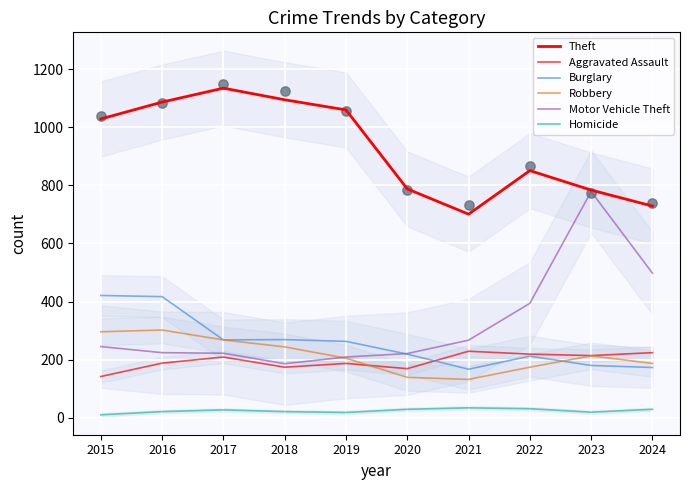

What is the total value across all series at 2015?

2143